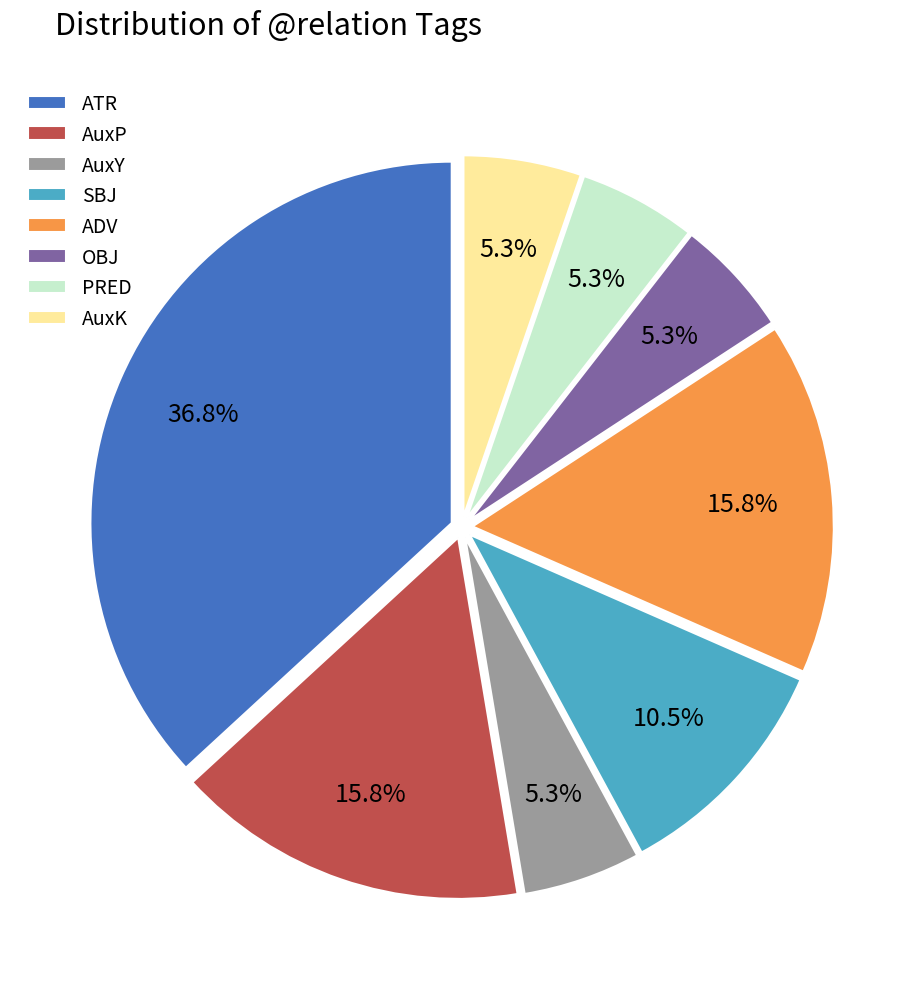

To the nearest percent, what is the combined percentage of AuxP and ATR?

53%